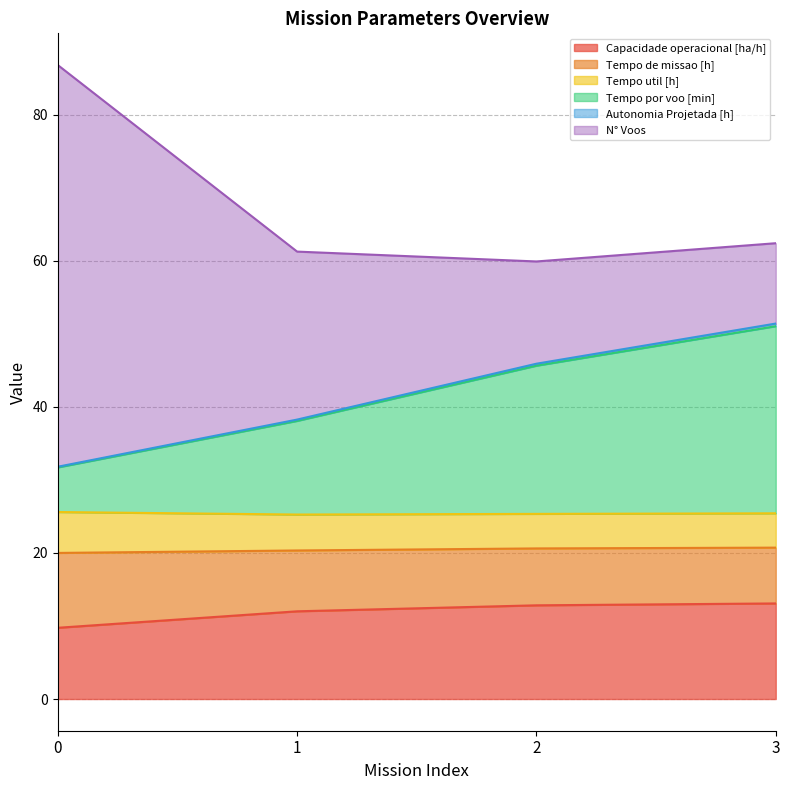

What is the difference between the Capacidade operacional [ha/h] values at 1 and 3?

1.1